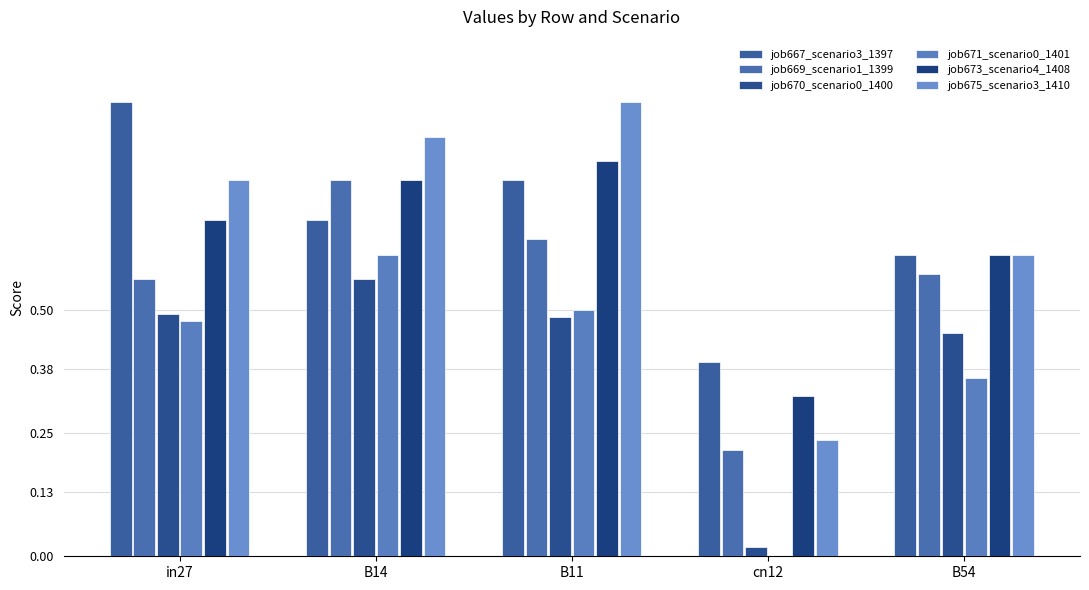

List the series in order of their peak value, highest first.

job667_scenario3_1397, job675_scenario3_1410, job673_scenario4_1408, job669_scenario1_1399, job671_scenario0_1401, job670_scenario0_1400